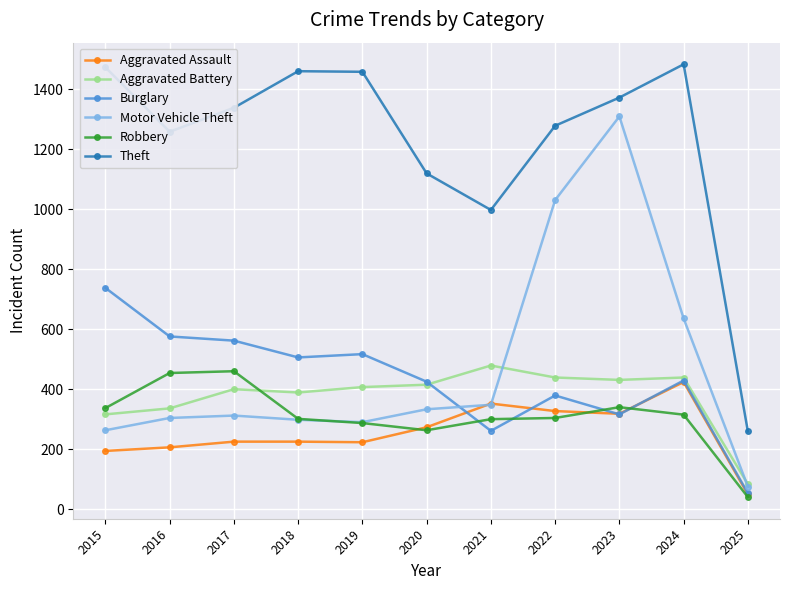

What is the maximum value shown in the chart?

1484